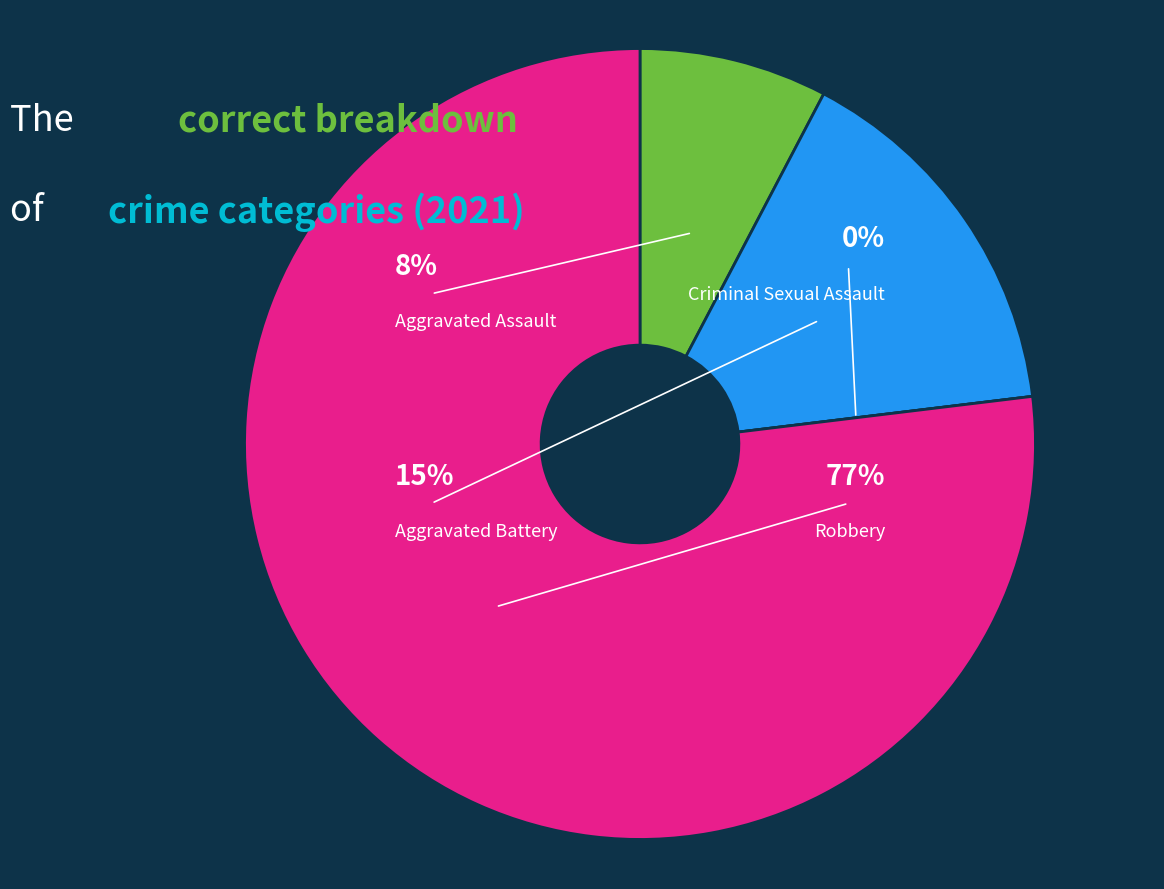

True or false: Aggravated Battery accounts for 4% of the total.

False